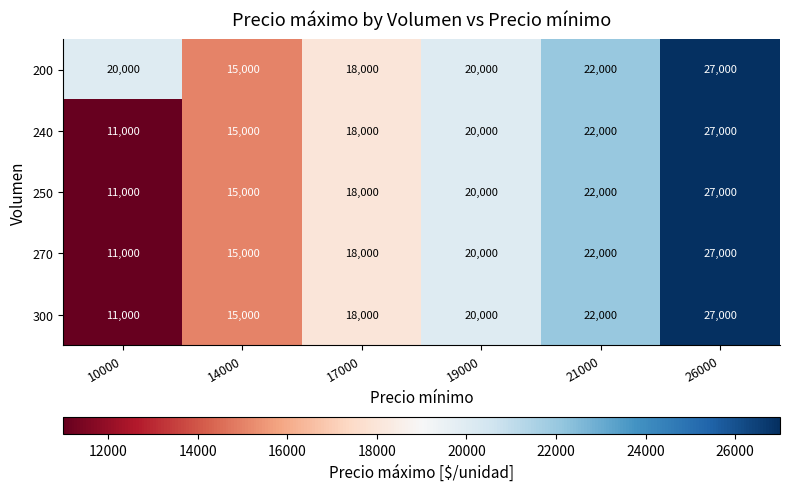

Reading left to right, what are all the values shown in this chart?

200: 20000	15000	18000	20000	22000	27000
240: 11000	15000	18000	20000	22000	27000
250: 11000	15000	18000	20000	22000	27000
270: 11000	15000	18000	20000	22000	27000
300: 11000	15000	18000	20000	22000	27000